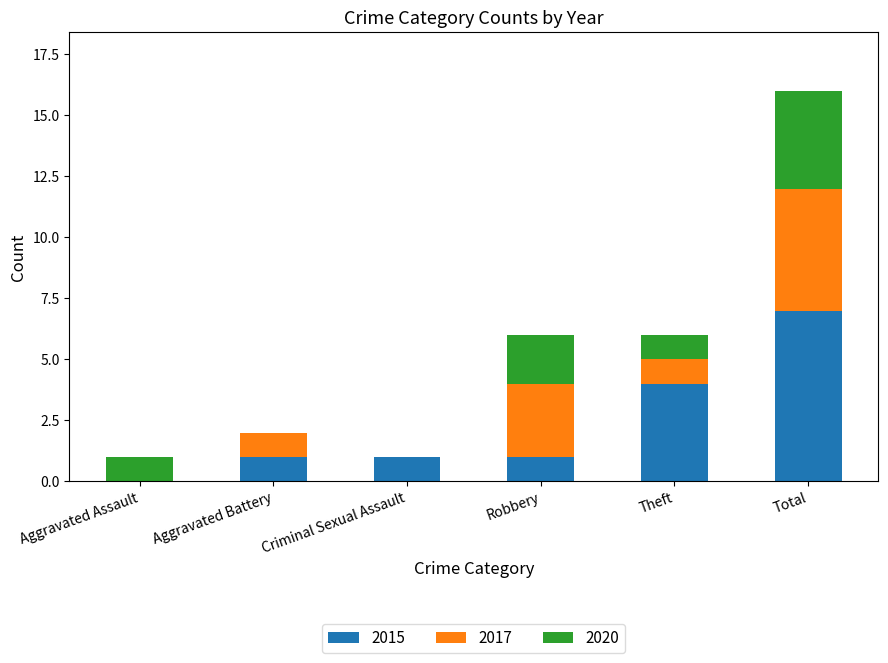

How many values in 2015 are above zero?

5